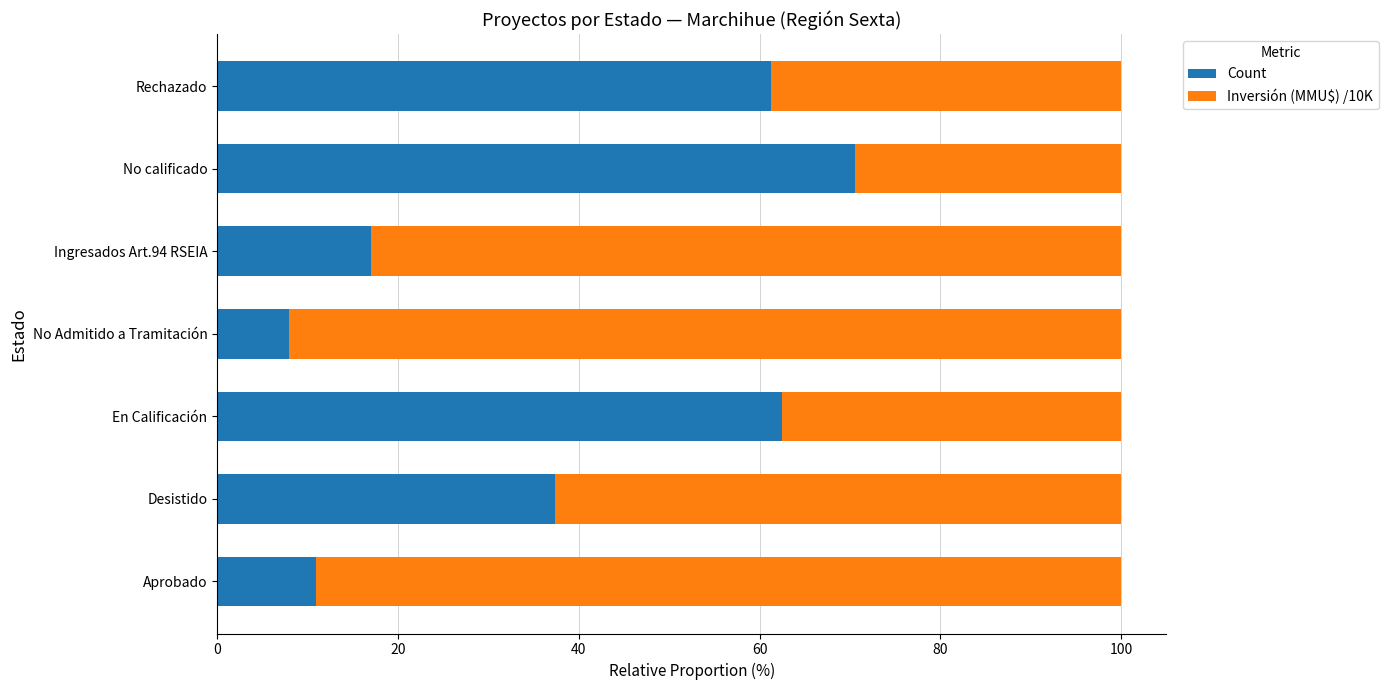

What is the difference between the Count values at Desistido and No Admitido a Tramitación?

29.4